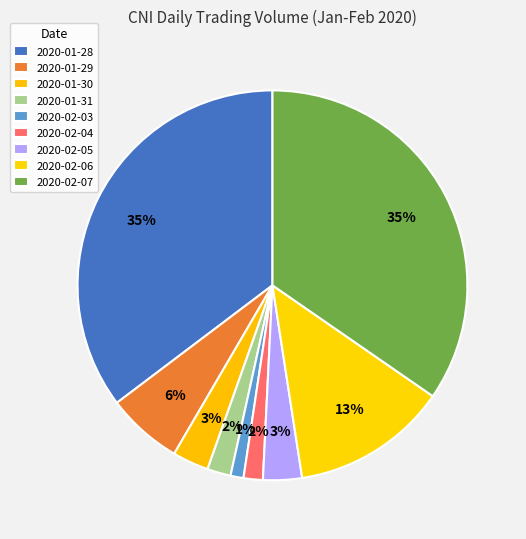

To the nearest percent, what percentage of the pie is 2020-01-30?

3%